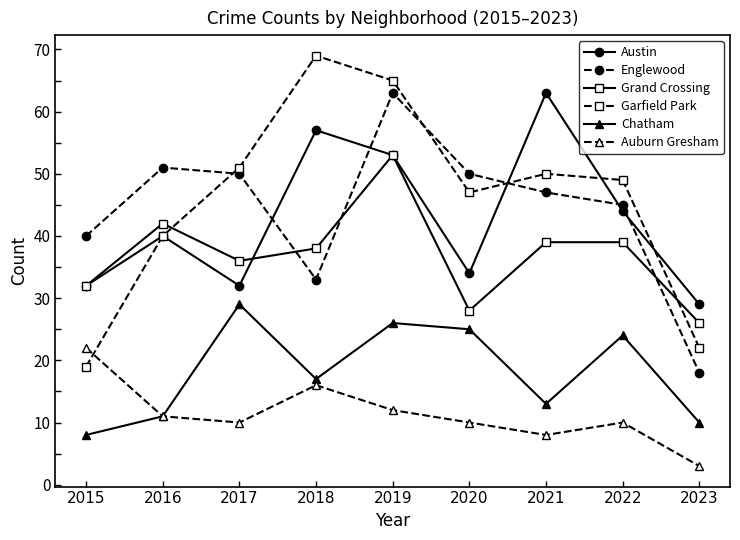

Rank the series at 2021 from lowest to highest value.

Auburn Gresham, Chatham, Grand Crossing, Englewood, Garfield Park, Austin